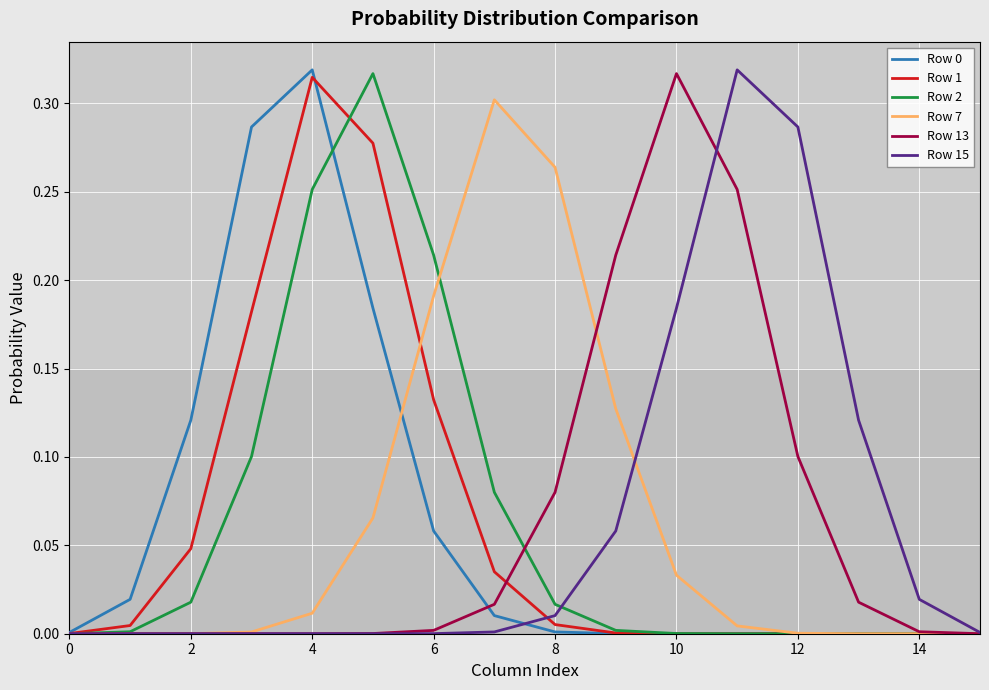

In Row 2, how many points are higher than both neighbors (excluding endpoints)?

1